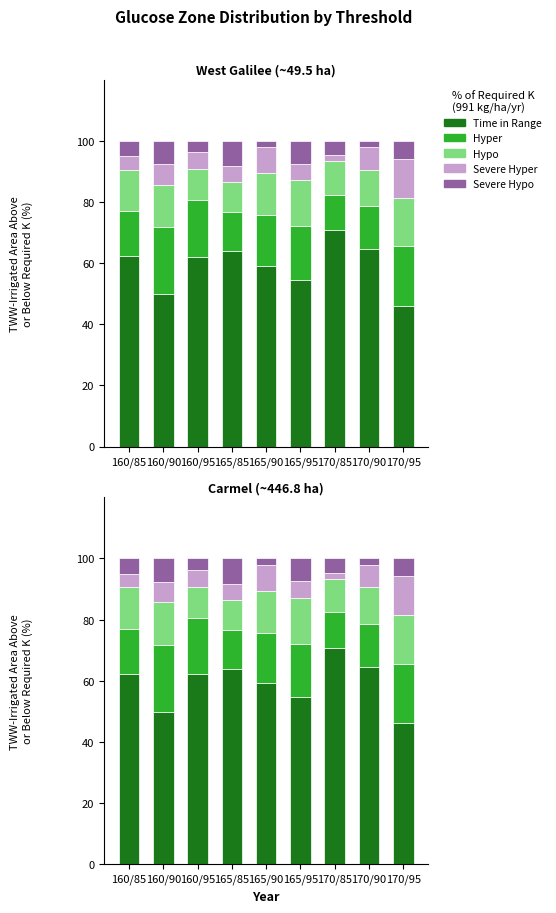

Reading left to right, extract all data points from this chart.

Time in Range: 160/85=62.2	160/90=49.9	160/95=62.1	165/85=63.9	165/90=59.2	165/95=54.6	170/85=70.8	170/90=64.5	170/95=46.0
Hyper: 160/85=14.6	160/90=21.7	160/95=18.4	165/85=12.7	165/90=16.4	165/95=17.6	170/85=11.6	170/90=14.2	170/95=19.5
Hypo: 160/85=13.7	160/90=14.0	160/95=10.2	165/85=9.8	165/90=14.0	165/95=14.8	170/85=11.0	170/90=11.8	170/95=15.9
Severe Hyper: 160/85=4.4	160/90=6.7	160/95=5.7	165/85=5.2	165/90=8.5	165/95=5.5	170/85=2.0	170/90=7.4	170/95=12.8
Severe Hypo: 160/85=5.0	160/90=7.7	160/95=3.7	165/85=8.4	165/90=2.0	165/95=7.5	170/85=4.7	170/90=2.1	170/95=5.9